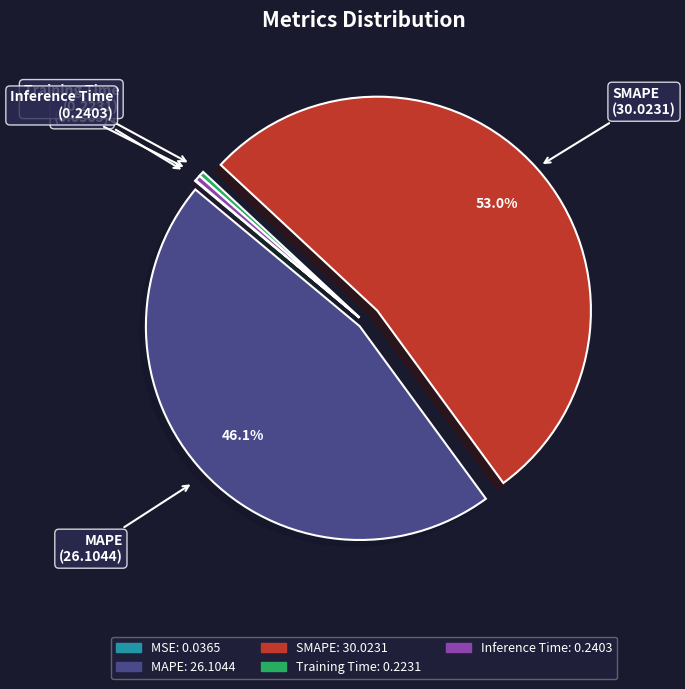

What is the largest slice in the pie chart?

SMAPE